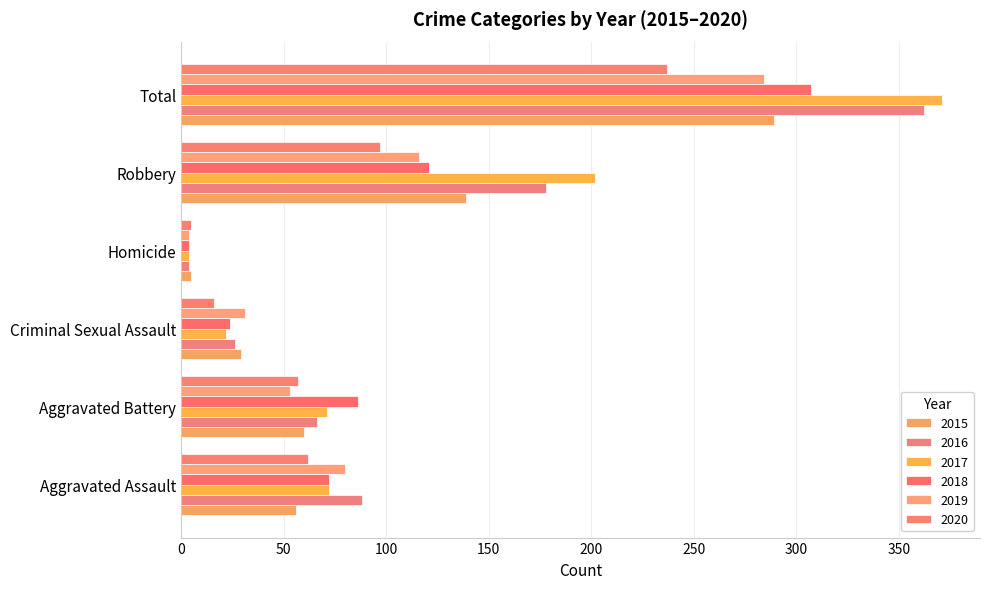

How many data points does each series have?

6